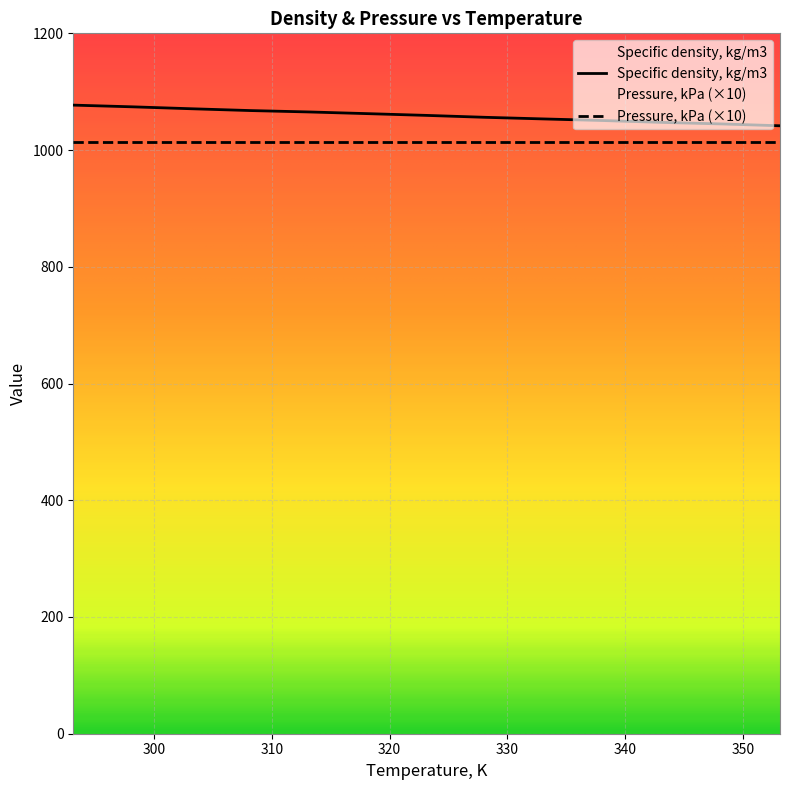

Reading left to right, list all the values displayed in this chart.

1077.0	1074.1	1070.8	1067.7	1065.3	1062.4	1059.4	1056.1	1053.3	1050.6	1047.4	1044.8	1041.6